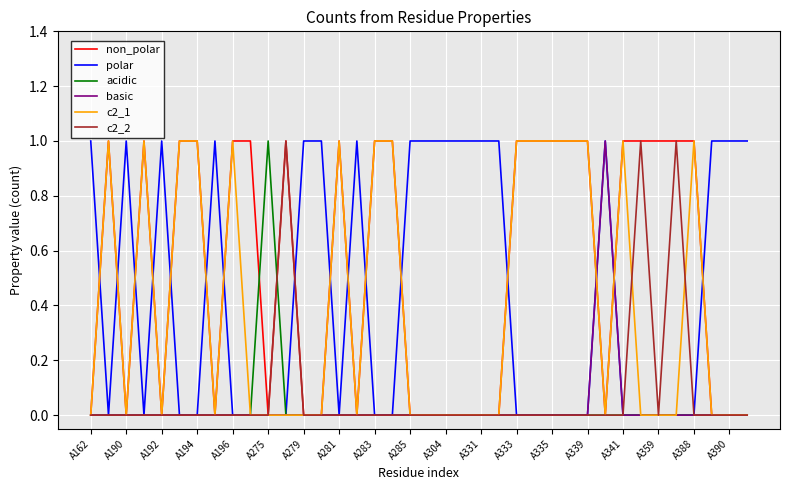

Which series has the largest total across all categories?

non_polar